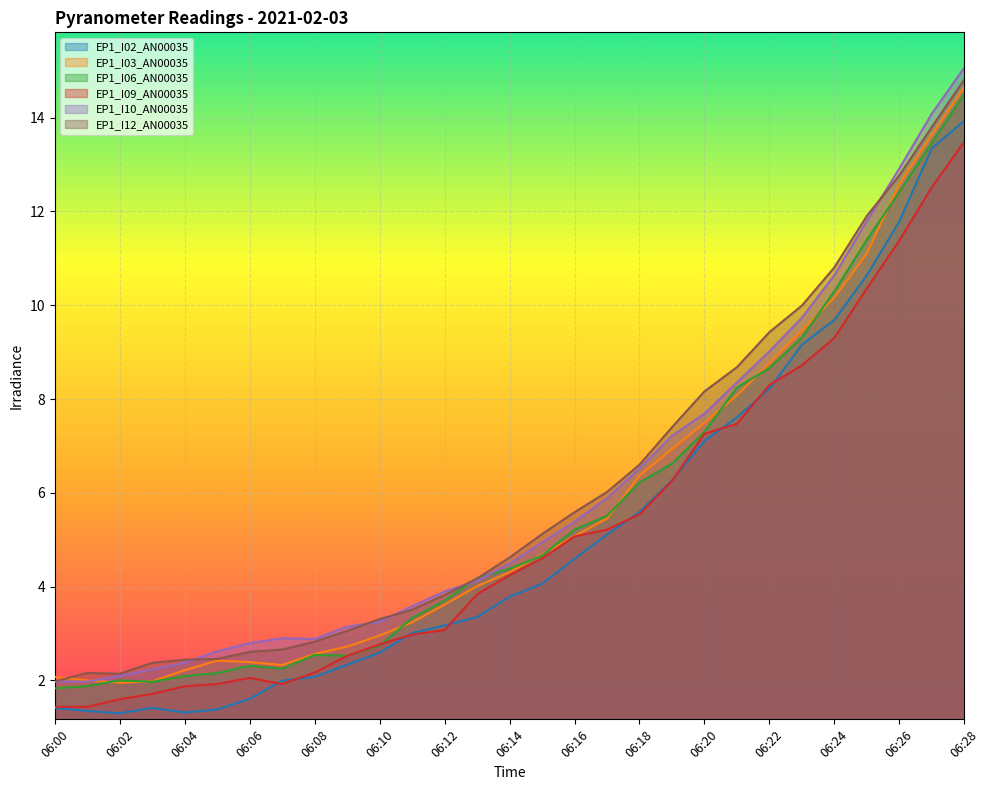

Between 06:09 and 06:13, which is larger?

06:13